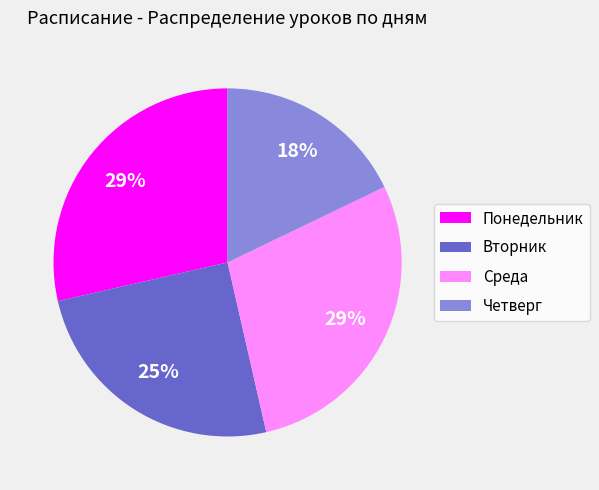

Which has a higher value, Вторник or Четверг?

Вторник